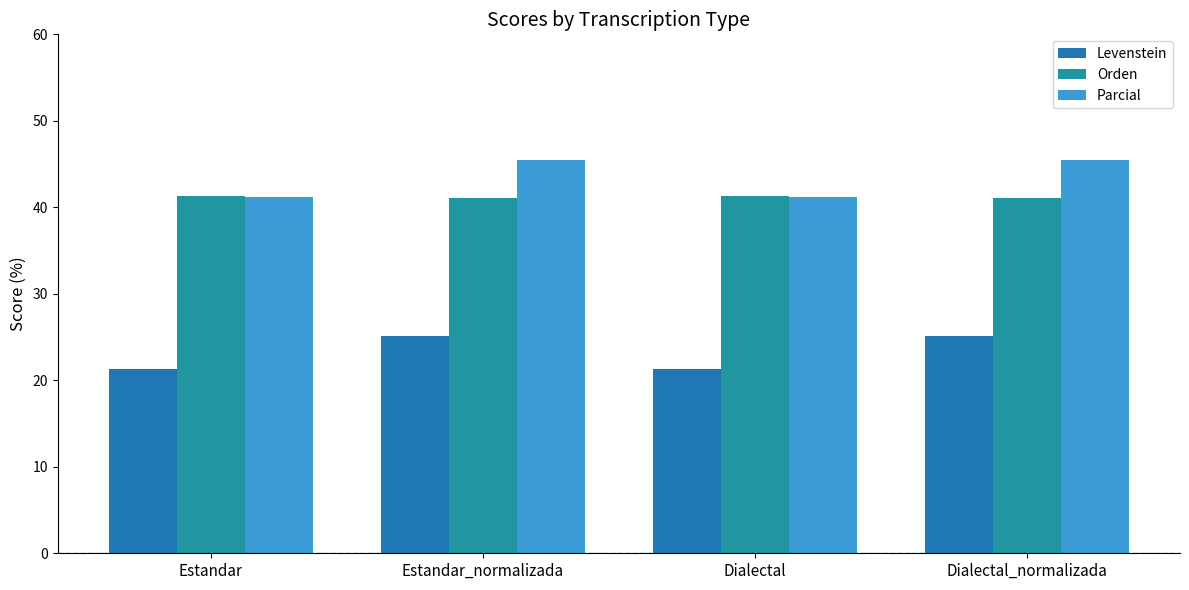

Which series changed the most between Estandar and Dialectal?

Levenstein